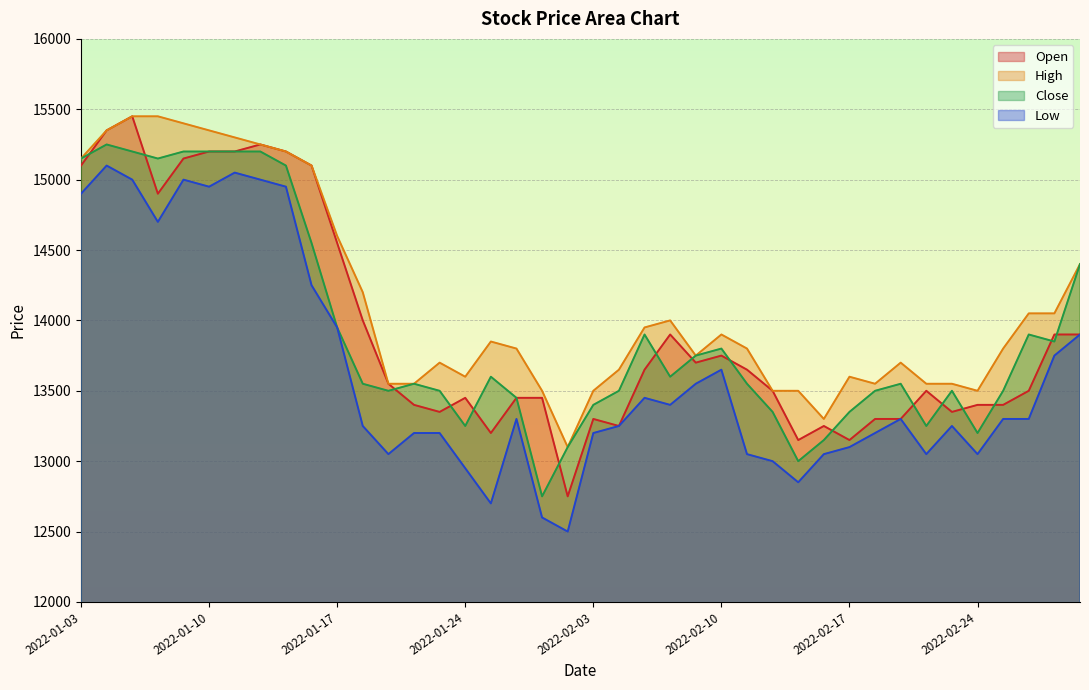

The value of Open at 2022-02-07 is 13650. True or false?

True